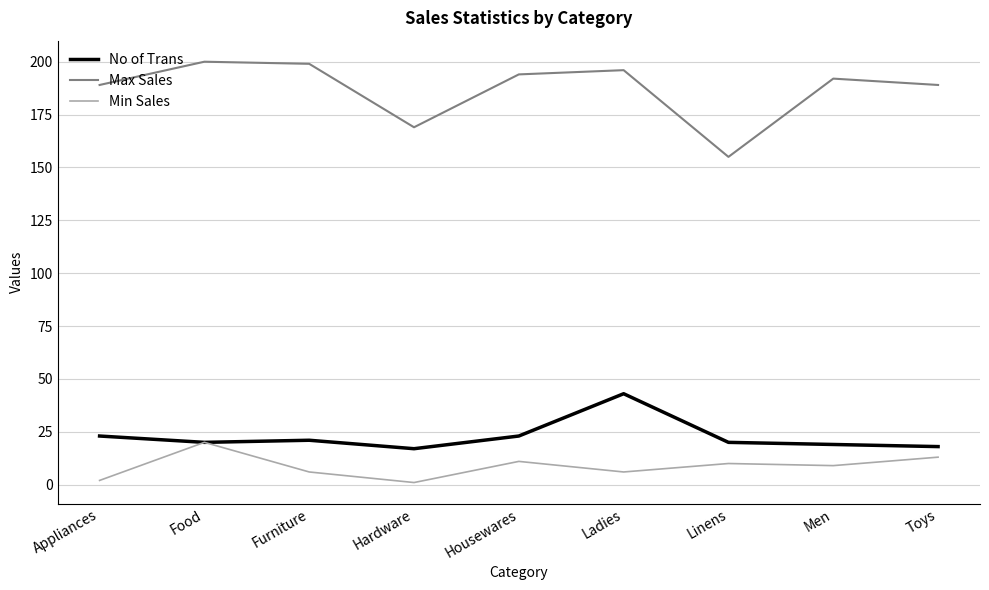

Count the number of categories in the chart.

9